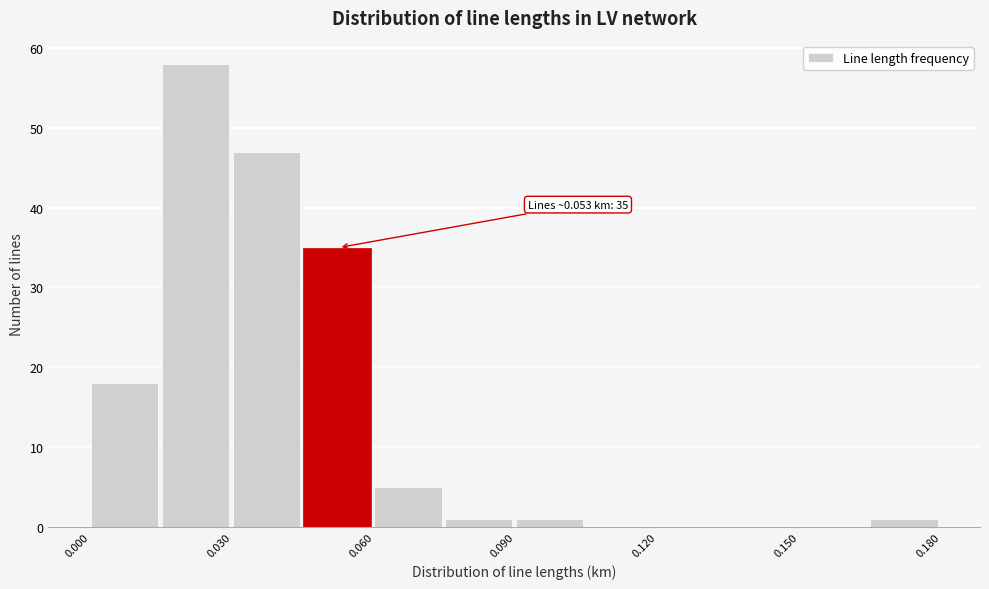

Read against the x-axis, roughly where is the centre of the tallest bar?

0.020